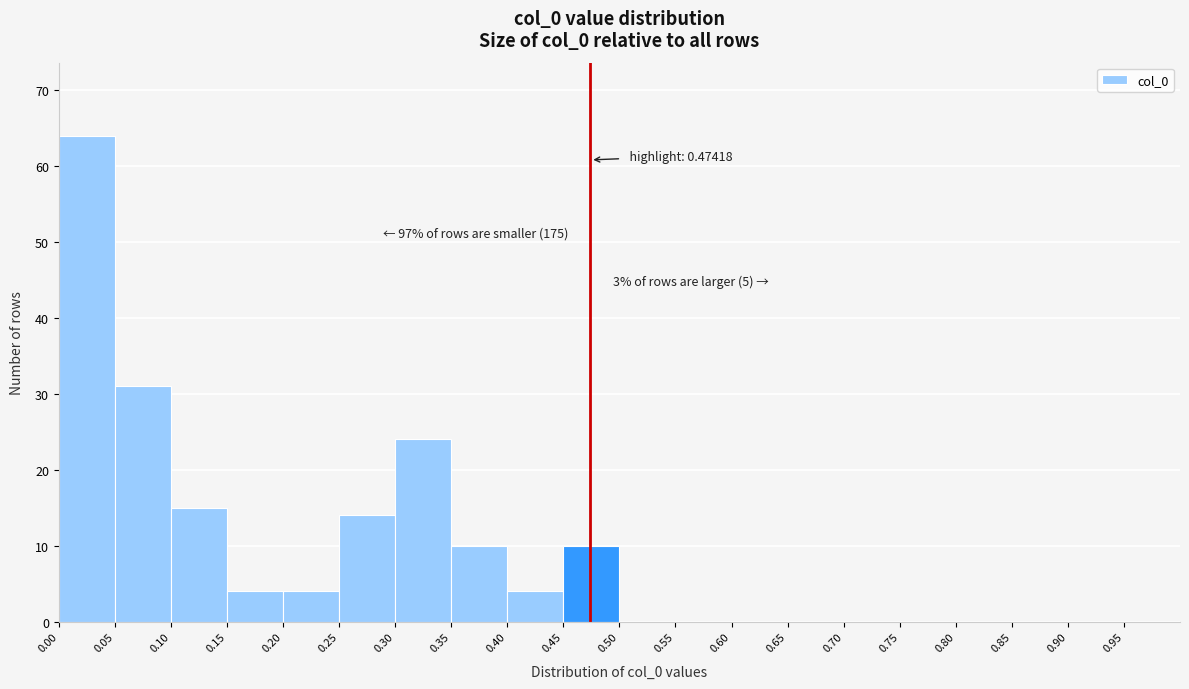

Which range on the x-axis has the tallest bar?

0.00 to 0.05